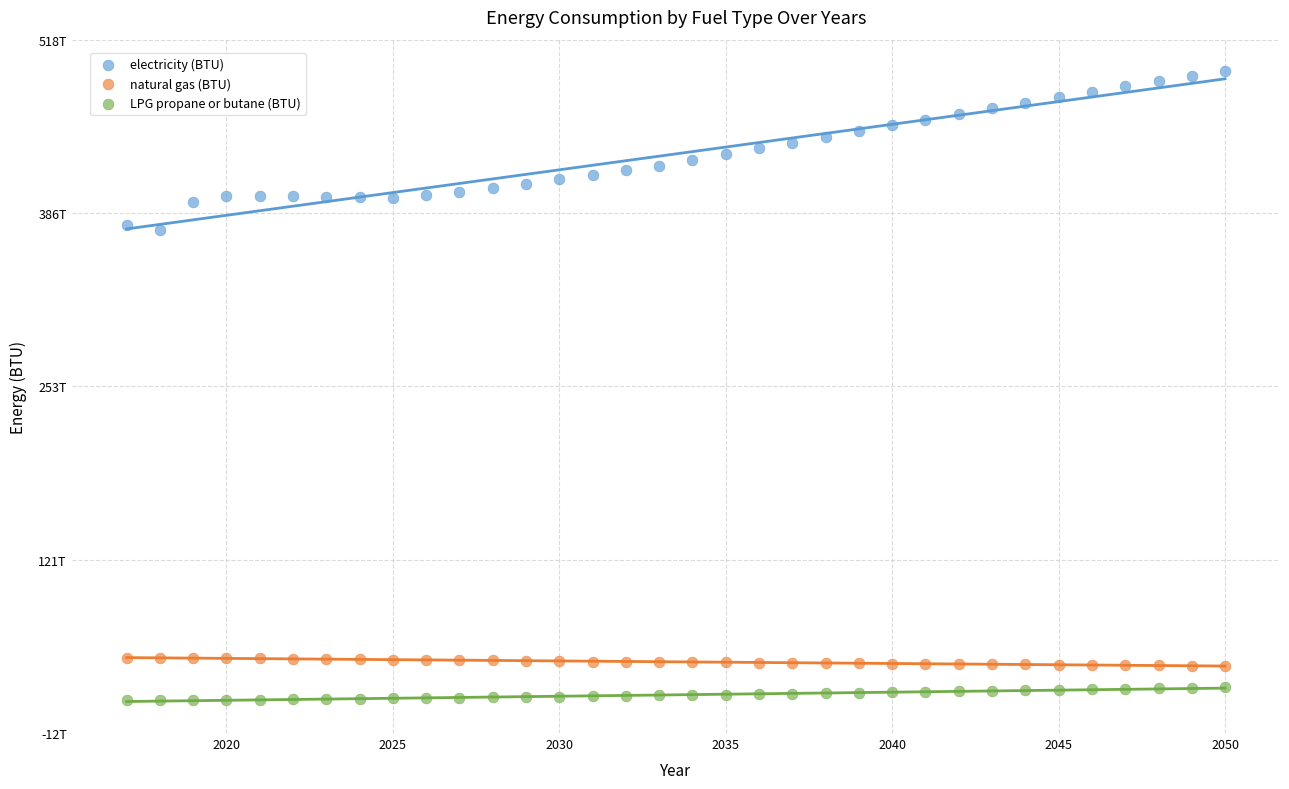

Which series has the largest Y range (max minus min)?

electricity (BTU)